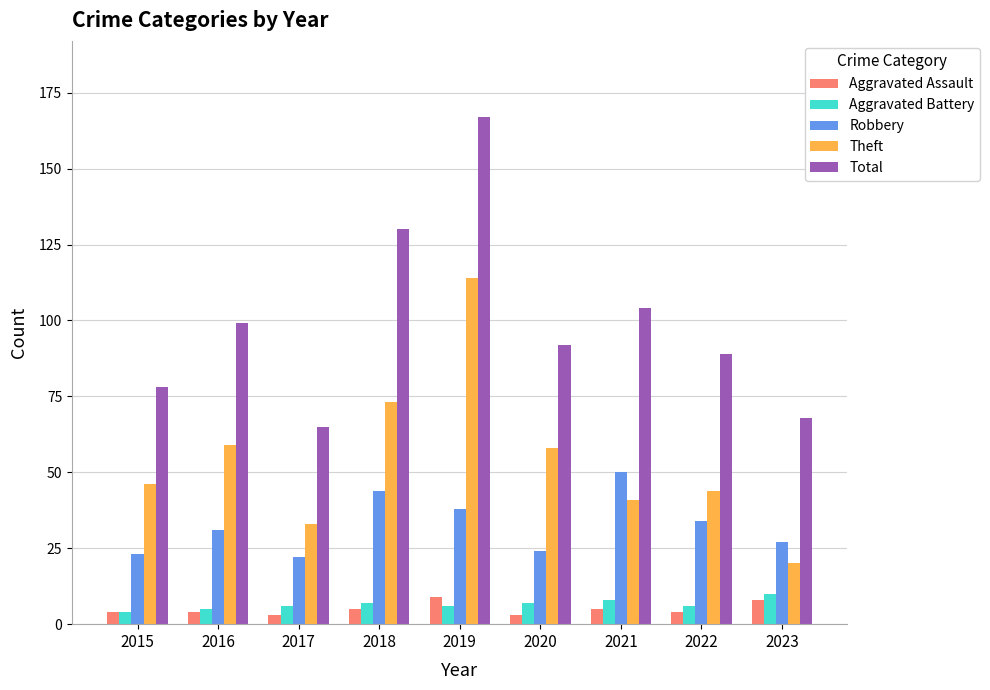

What is the difference between the highest and lowest values at 2019?

161